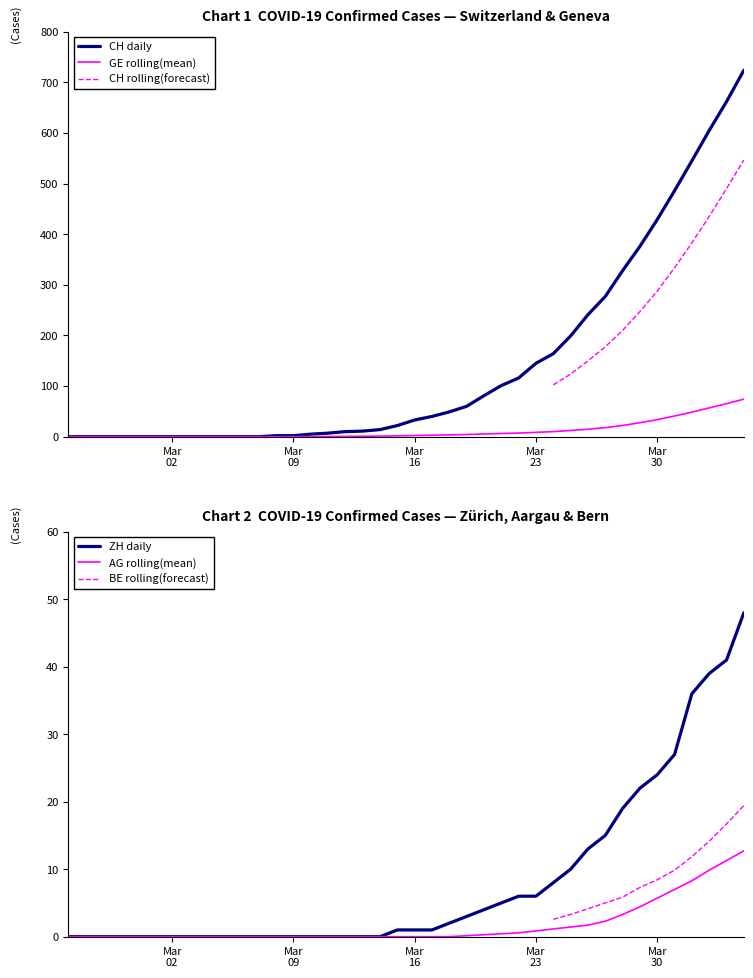

What is the maximum value for GE rolling(mean)?

74.1